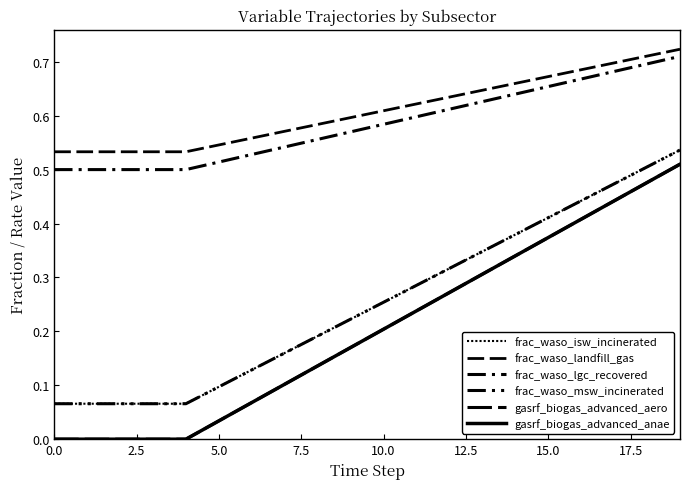

Is this an area chart (filled region under the line)?

No